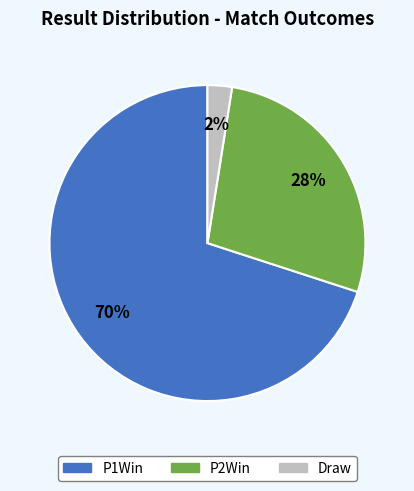

Which has a higher value, P1Win or Draw?

P1Win